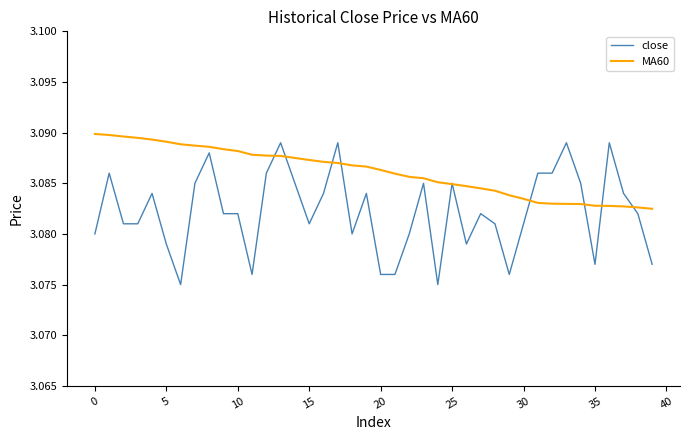

Does the chart display data point markers on the line(s)?

No